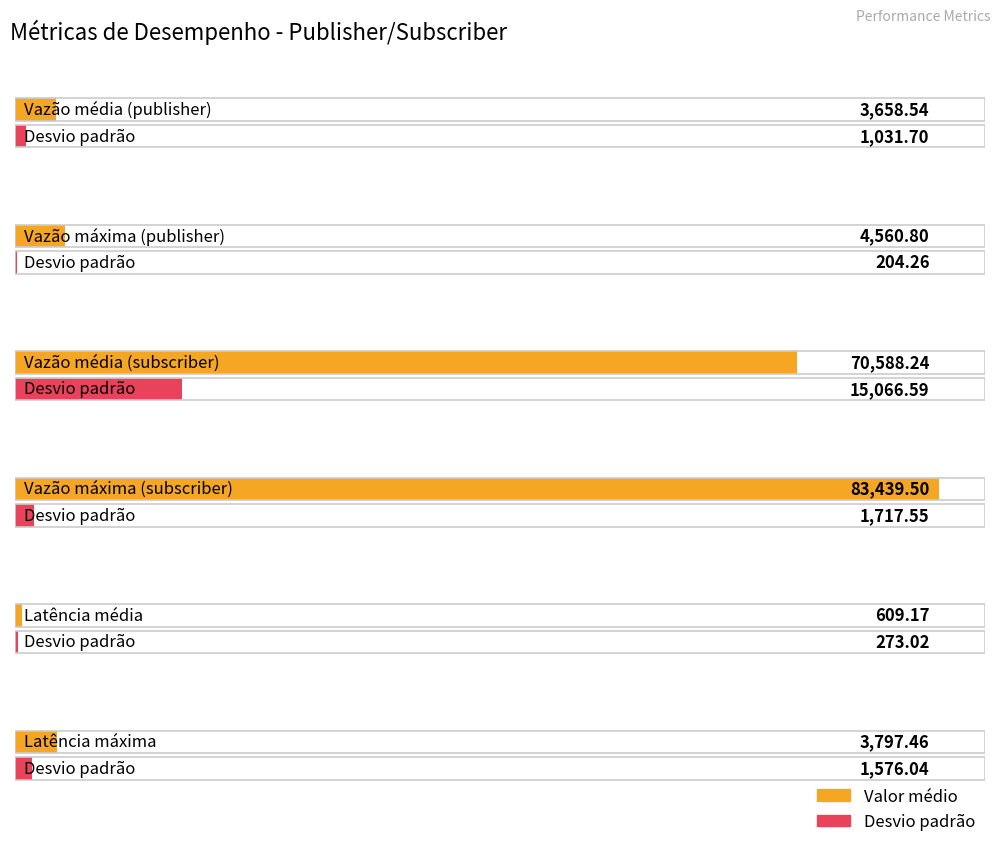

Reading left to right, extract all data points from this chart.

Valor médio: 3658.5	4560.8	70588.2	83439.5	609.2	3797.5
Desvio padrão: 1031.7	204.3	15066.6	1717.6	273.0	1576.0